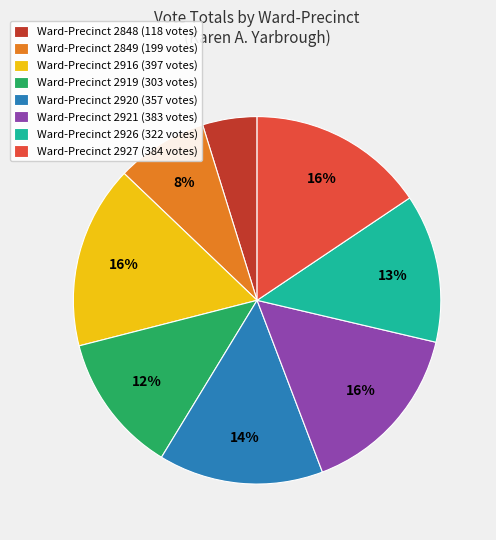

Which category has the smallest portion of the pie?

Ward-Precinct 2848 (118 votes)